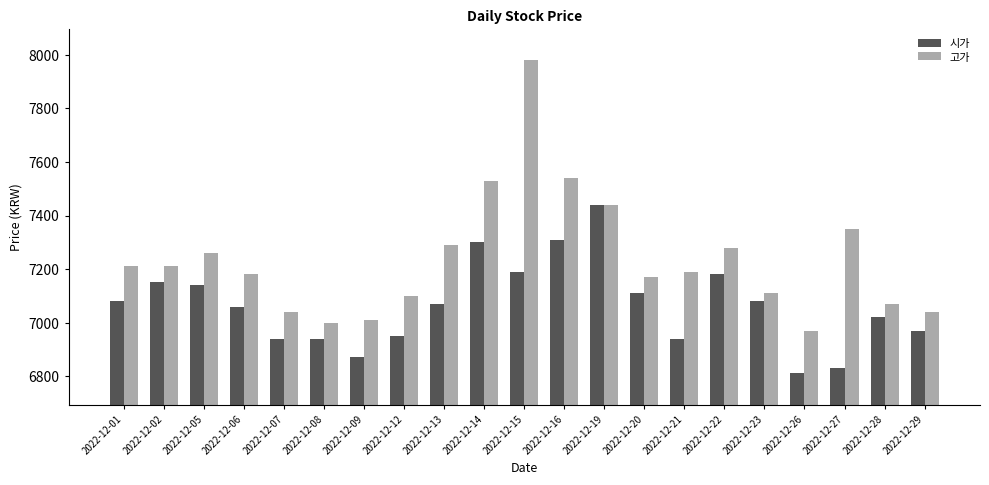

How many groups of bars are there?

21